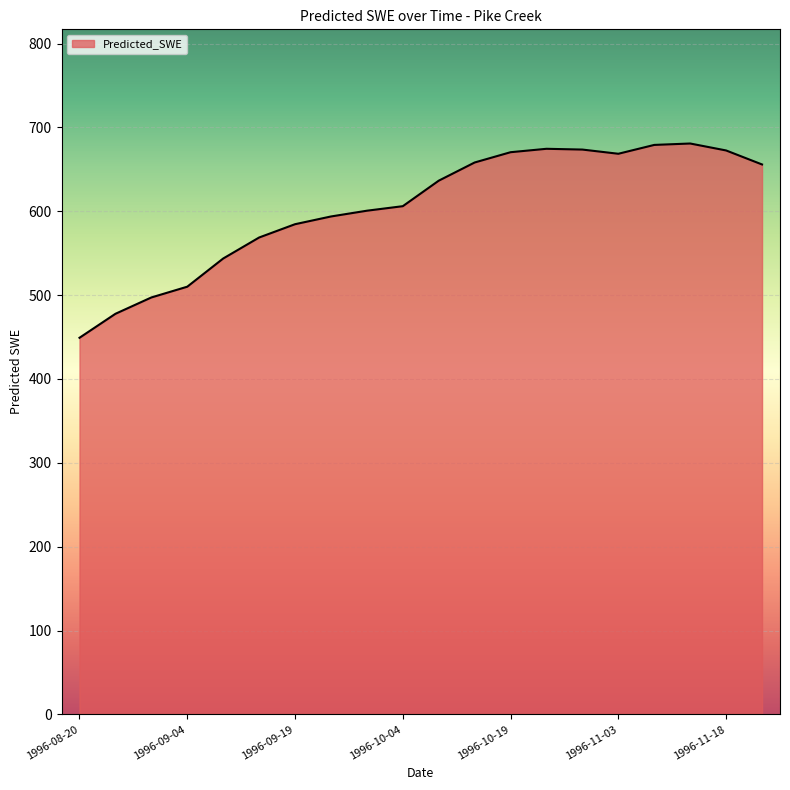

What is the smallest value displayed?

449.1